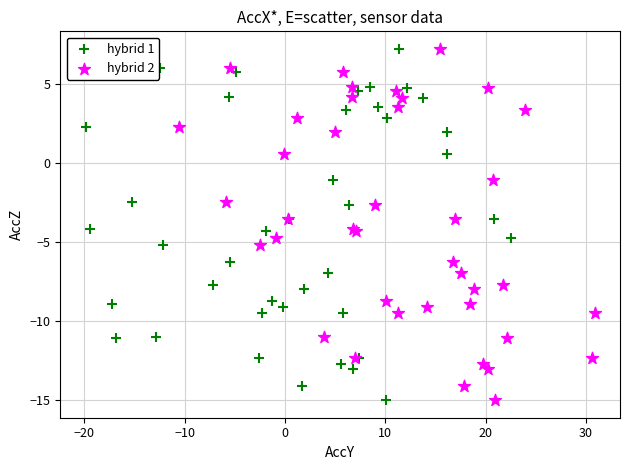

What are all the series names shown in the legend?

hybrid 1, hybrid 2